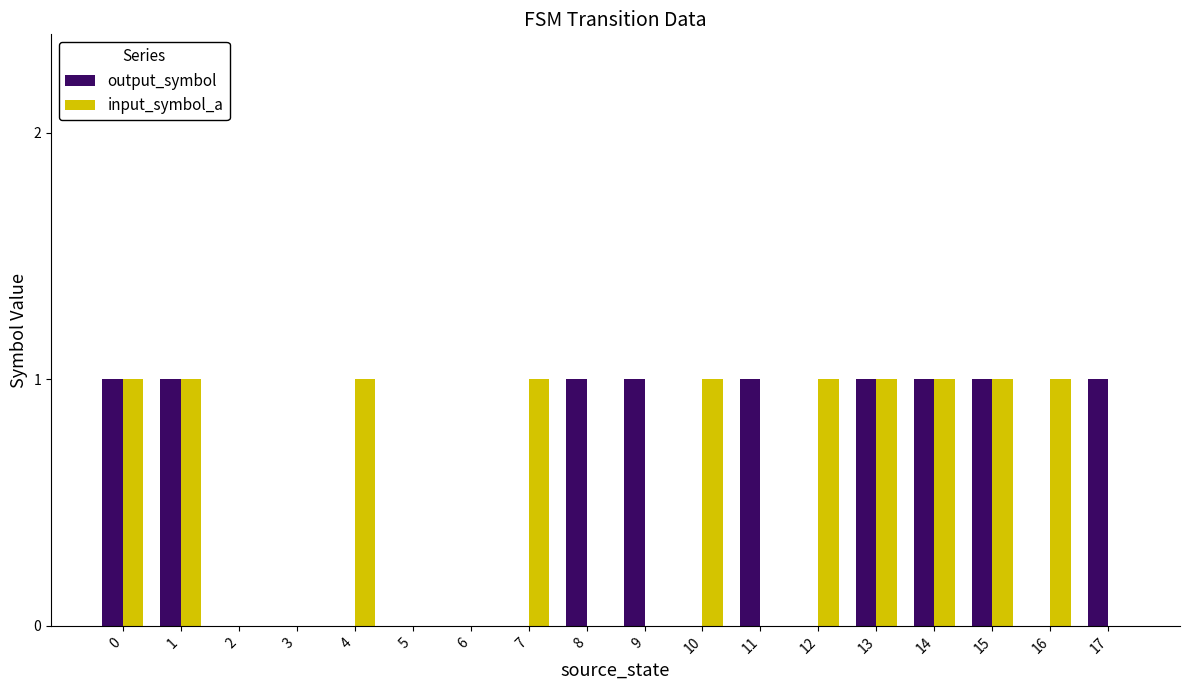

How many data points does each series have?

18